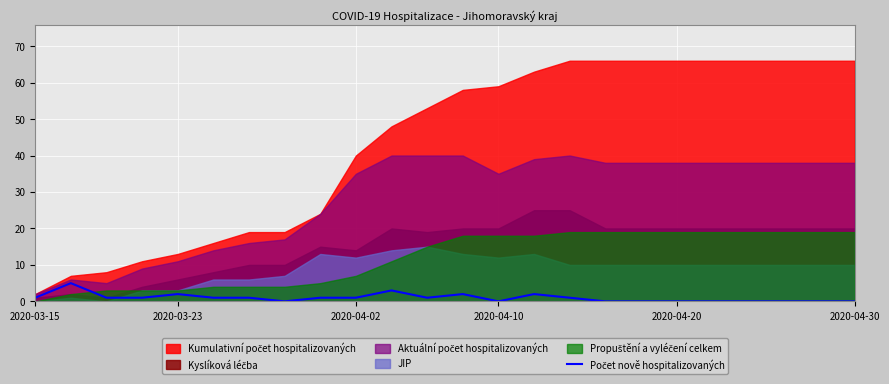

How many points are higher than both their immediate neighbors (excluding endpoints)?

5